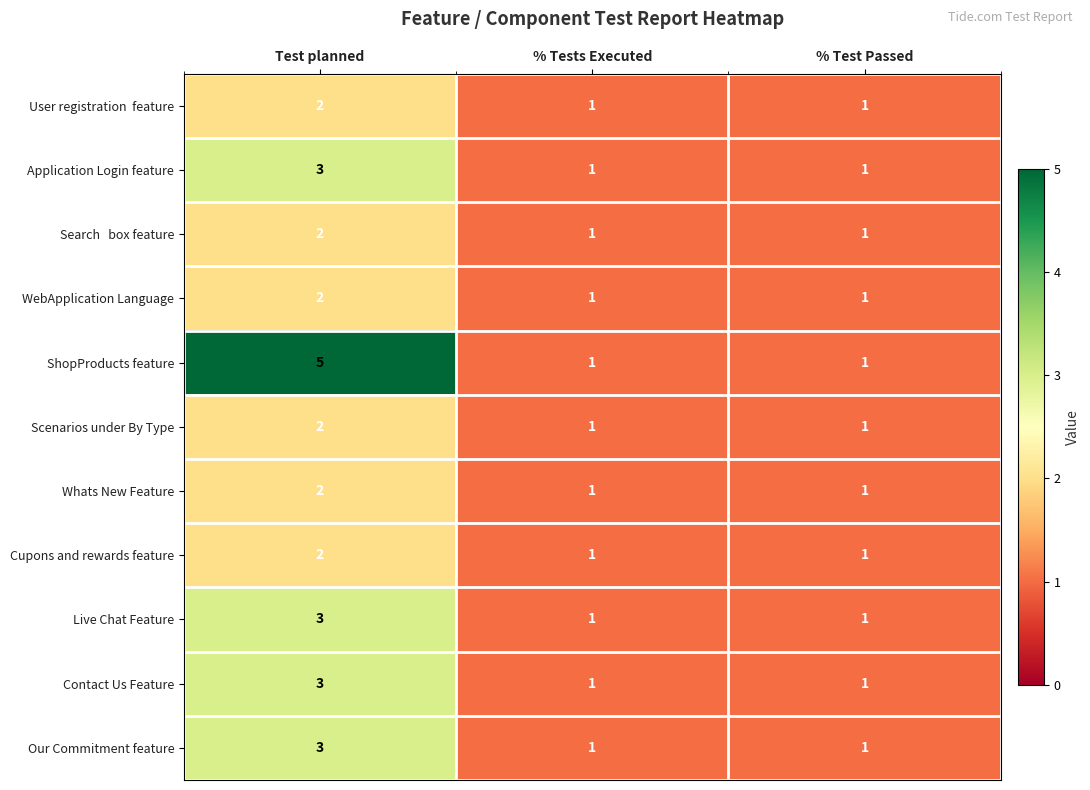

How many categories are shown in the chart?

3